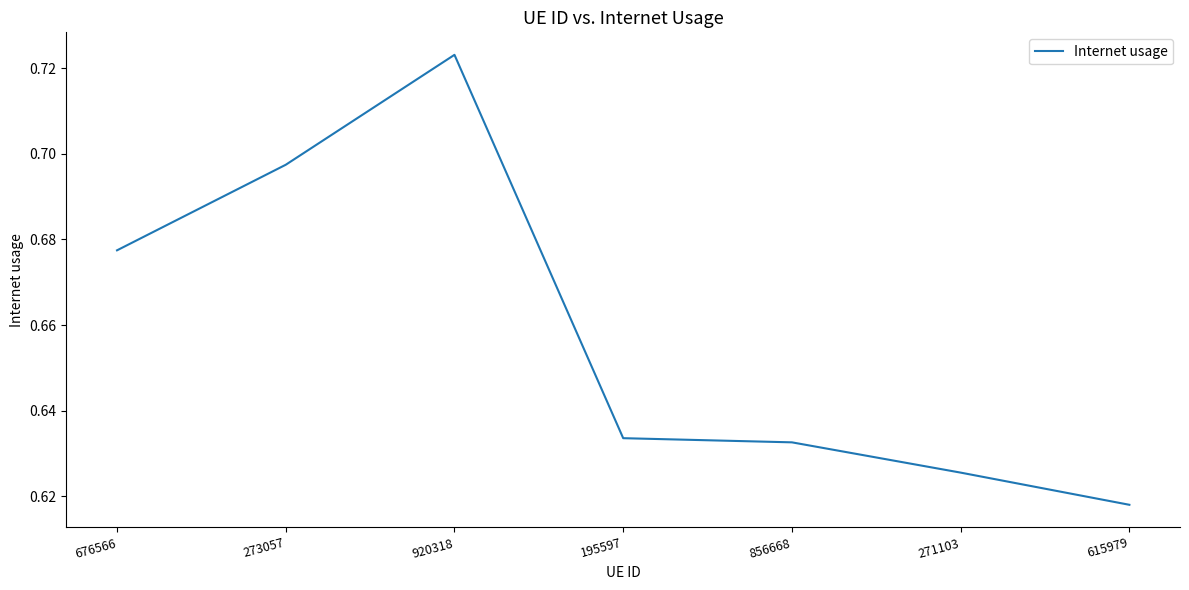

How many lines are shown in the chart?

1